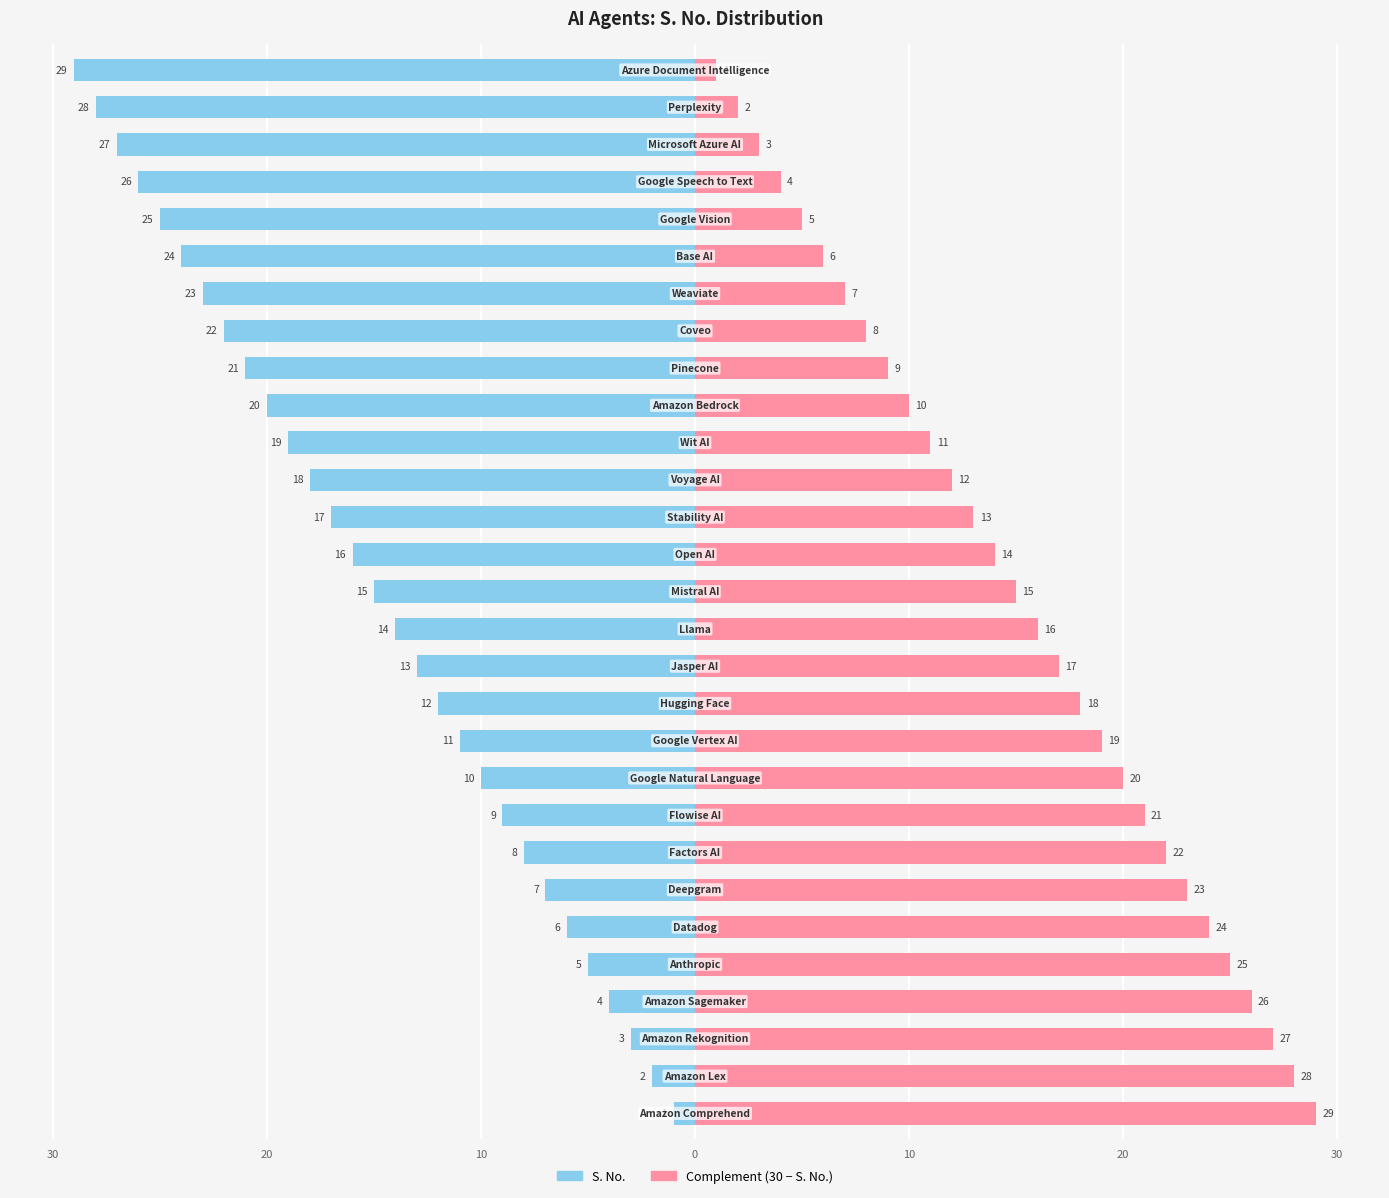

Count the number of categories in the chart.

29